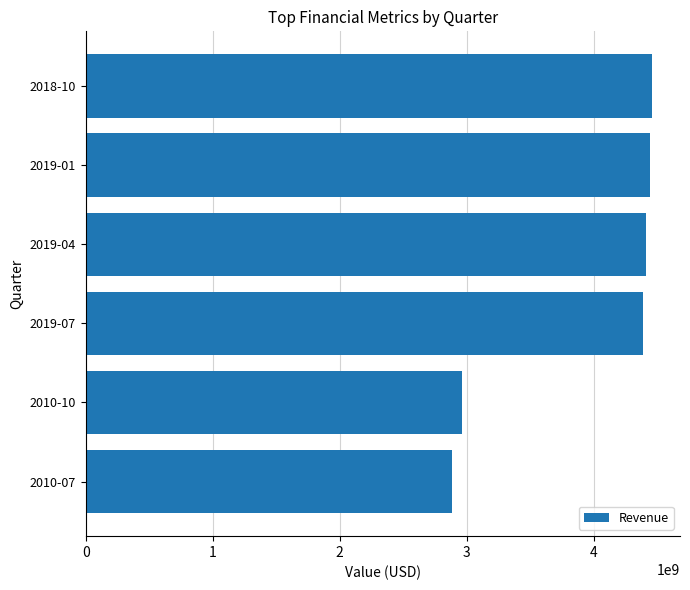

How many categories are shown in the chart?

6